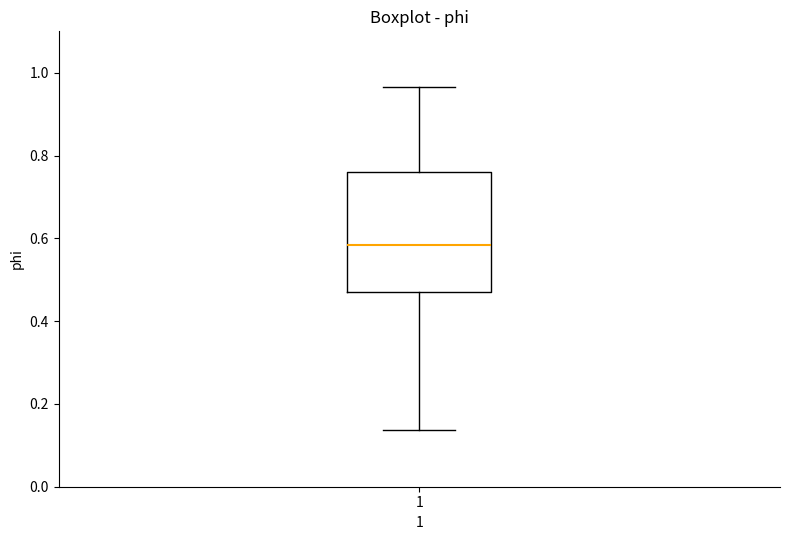

Transcribe this box plot: give where the median line is, the range the box spans, and where the two whiskers end, as read against the y-axis. The values are not printed on the chart, so give them approximately, as read against the axis.

median 0.58, box 0.48 to 0.76, whiskers 0.14 to 0.96